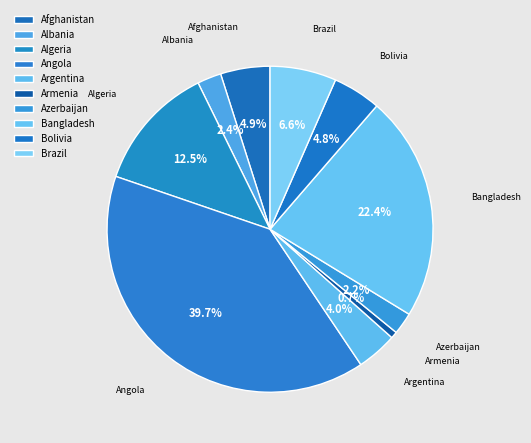

What percentage is NOT represented by Bangladesh?

77.6%